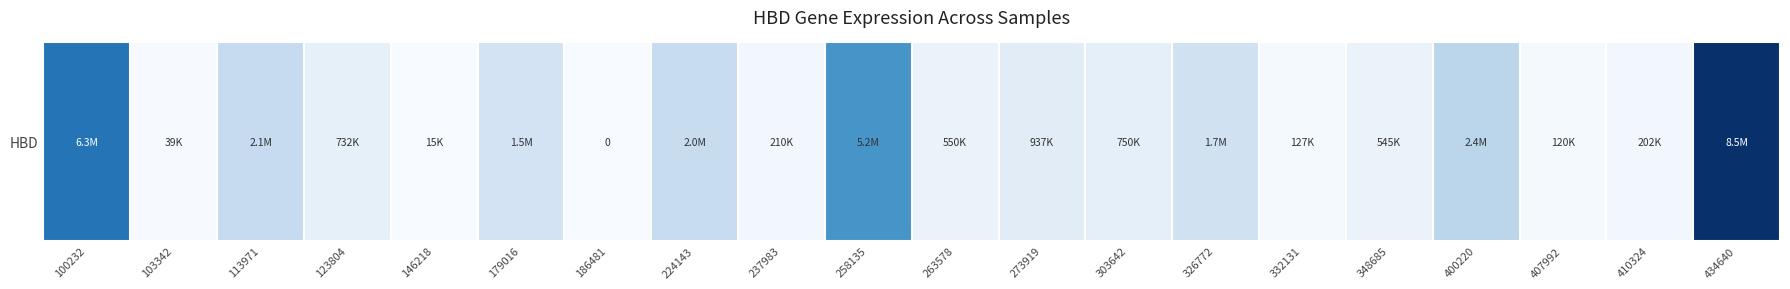

What is the sum of the values at 410324 and 186481?

201750